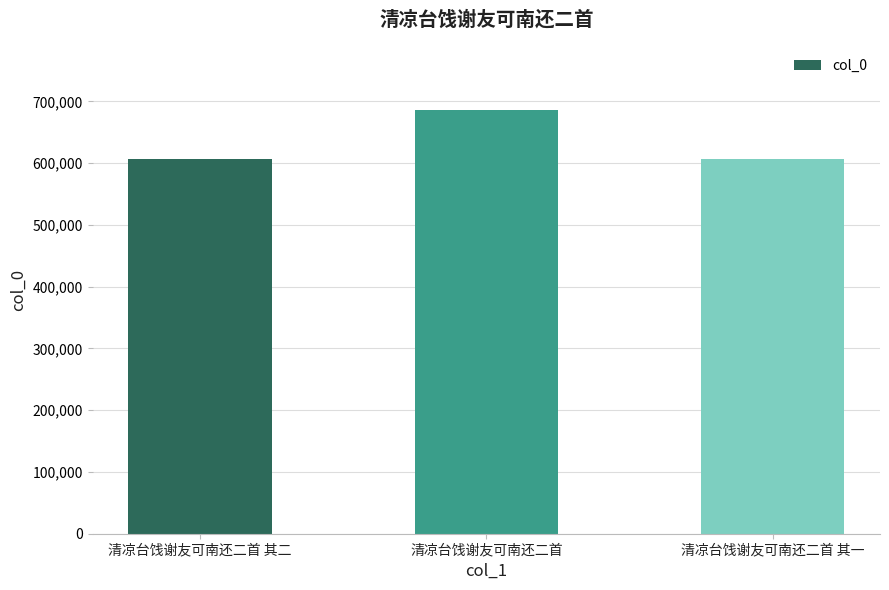

At which label is the value closest to 646189?

清凉台饯谢友可南还二首 其二